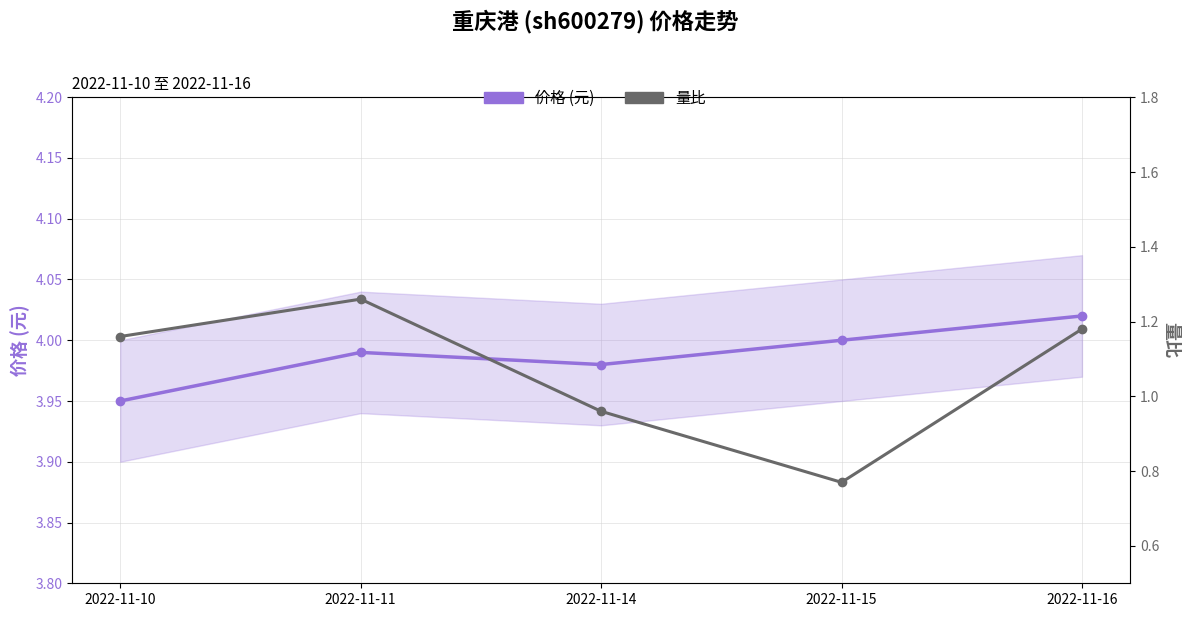

Rank the series at 2022-11-10 from lowest to highest value.

量比, 价格 (元)